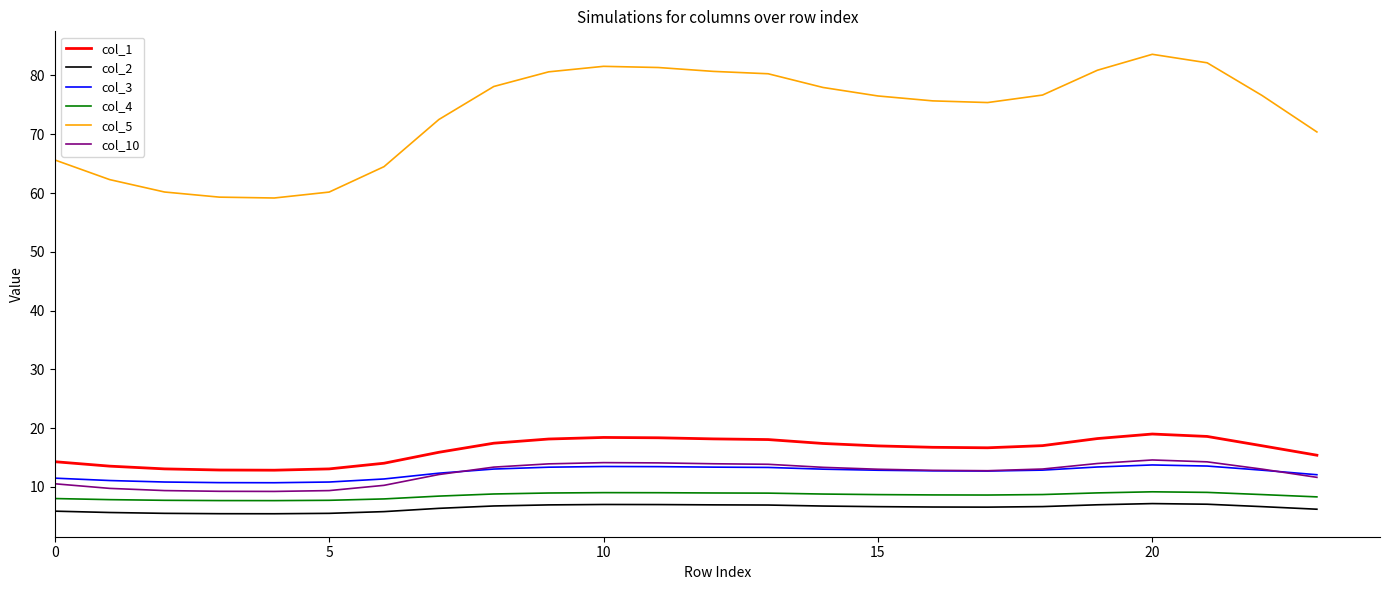

What is the minimum value for col_4?

7.7